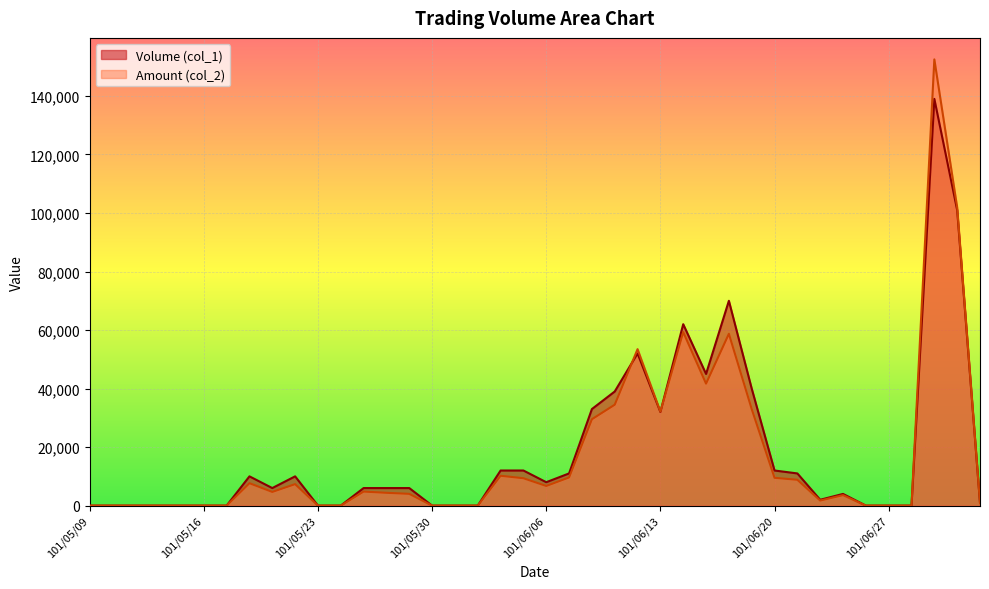

Where is Volume (col_1) nearest to the value 69500?

101/06/18